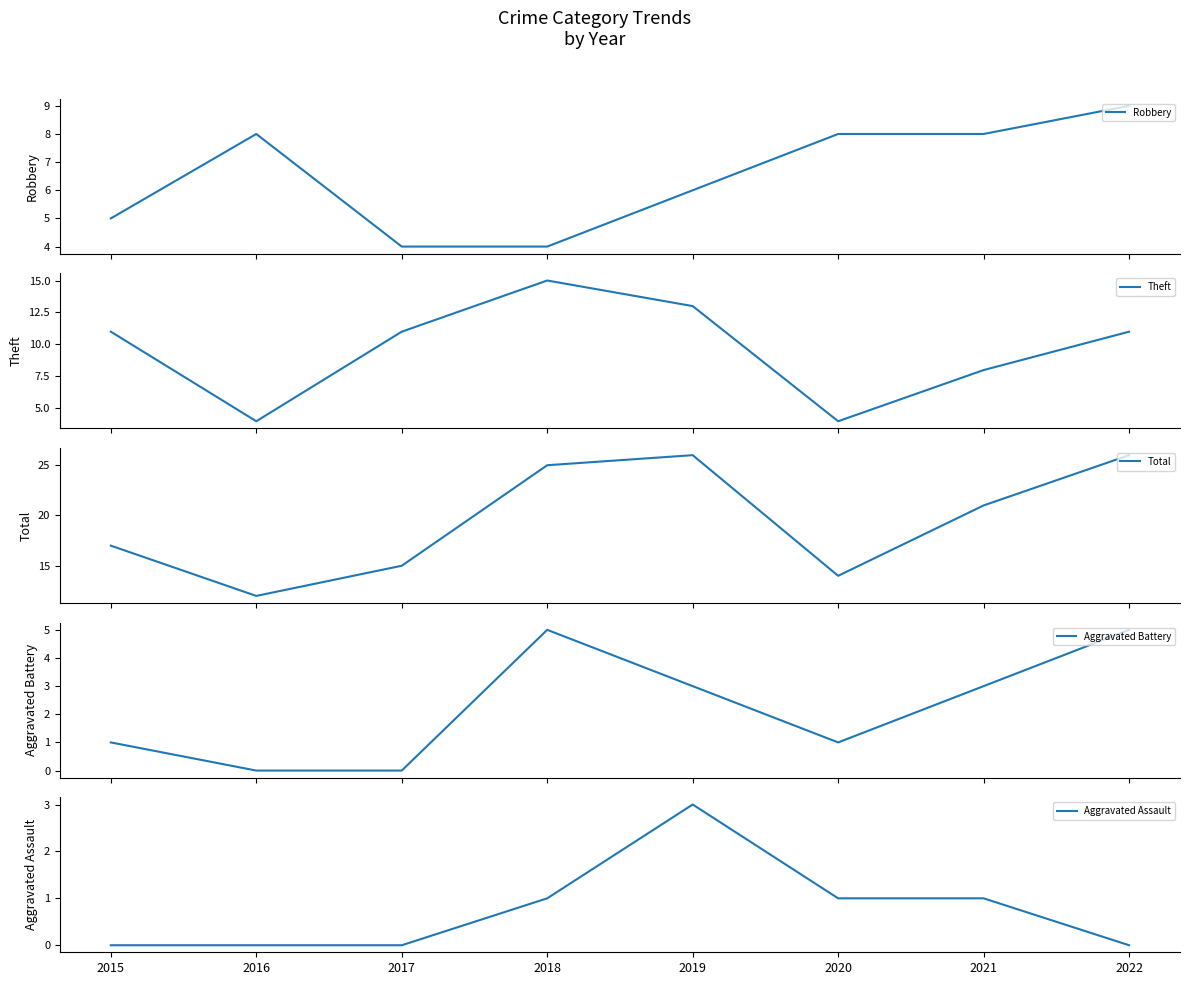

What is the difference between the maximum and minimum values in the Theft series?

11